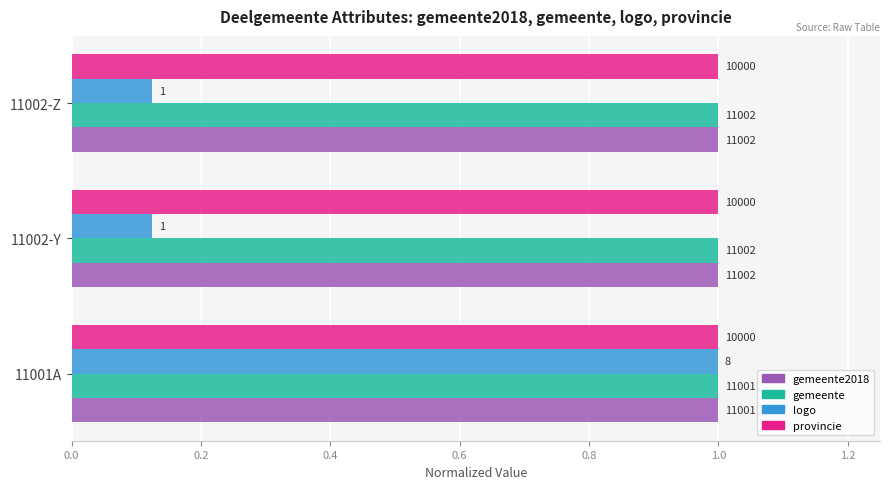

What are all the series names shown in the legend?

gemeente2018, gemeente, logo, provincie